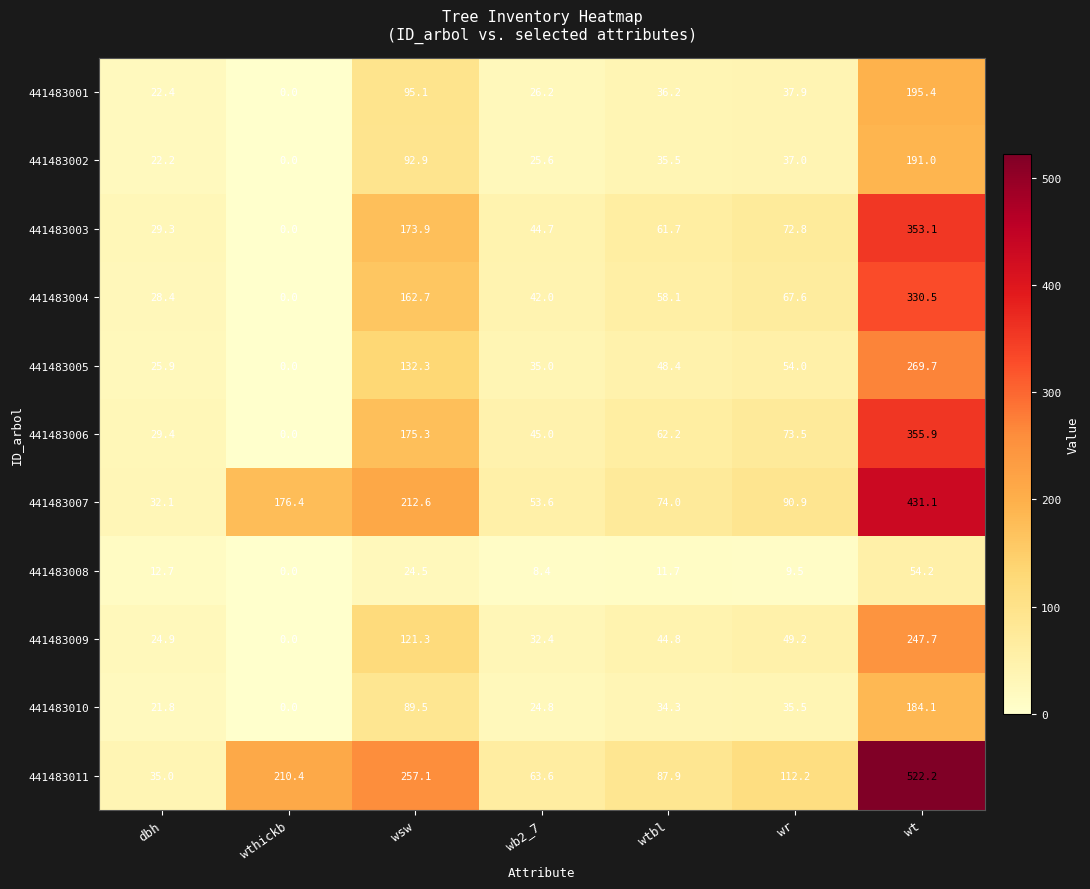

The 441483002 series shows 151.4 at wsw. True or false?

False